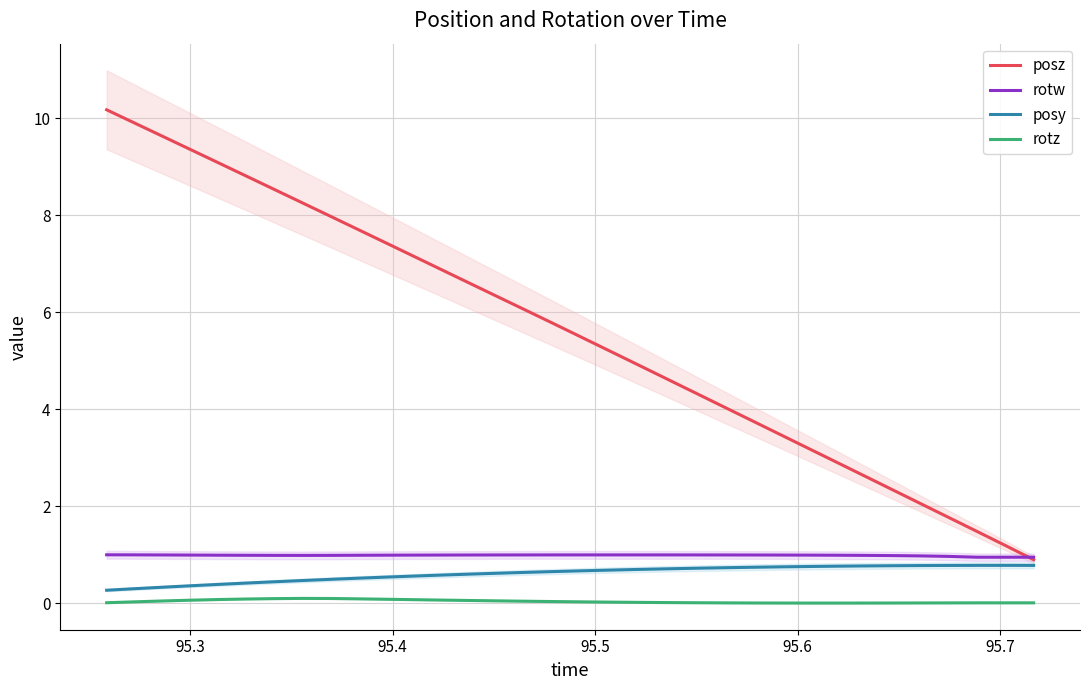

What is the minimum value for posy?

0.3